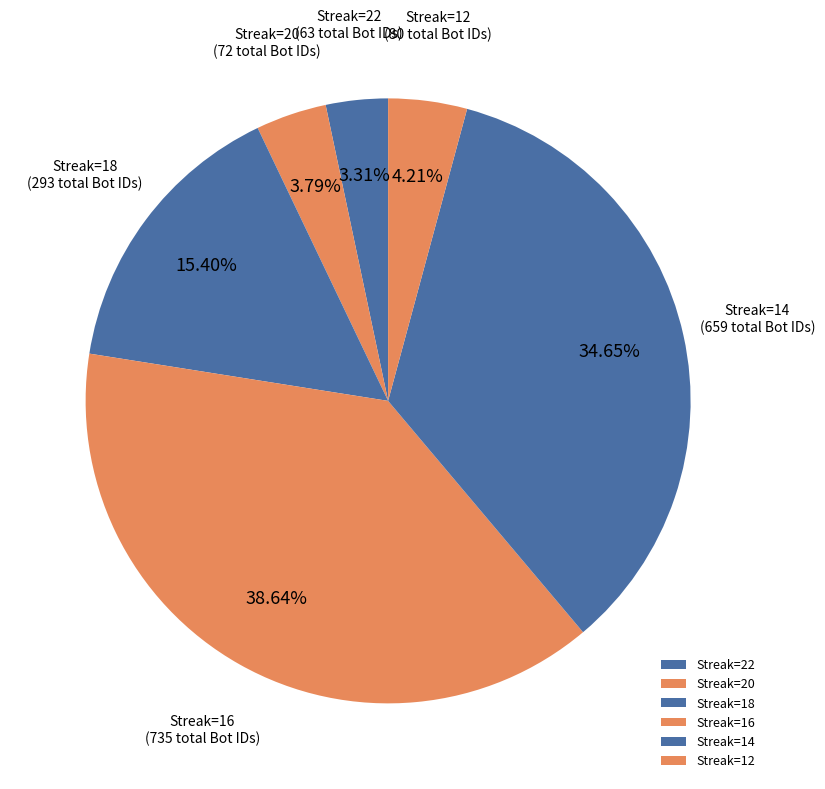

What is the ratio of the value at Streak=14 to the value at Streak=12?

8.2